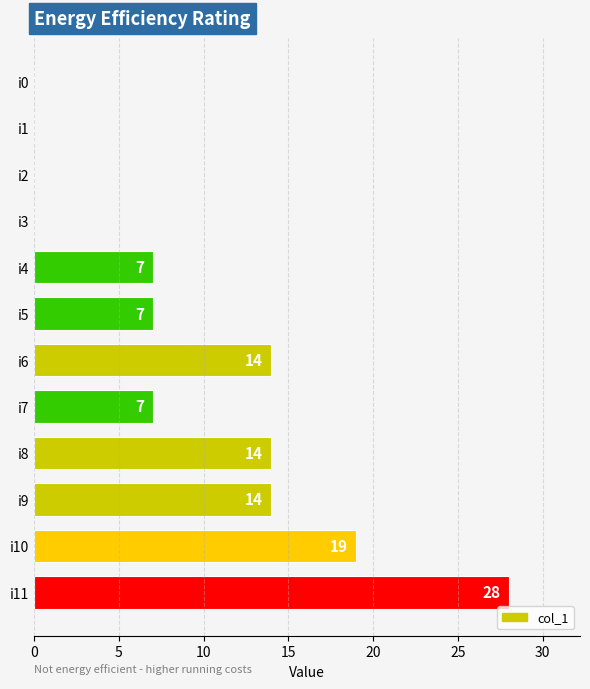

At which category does the chart reach its peak across all series?

i11